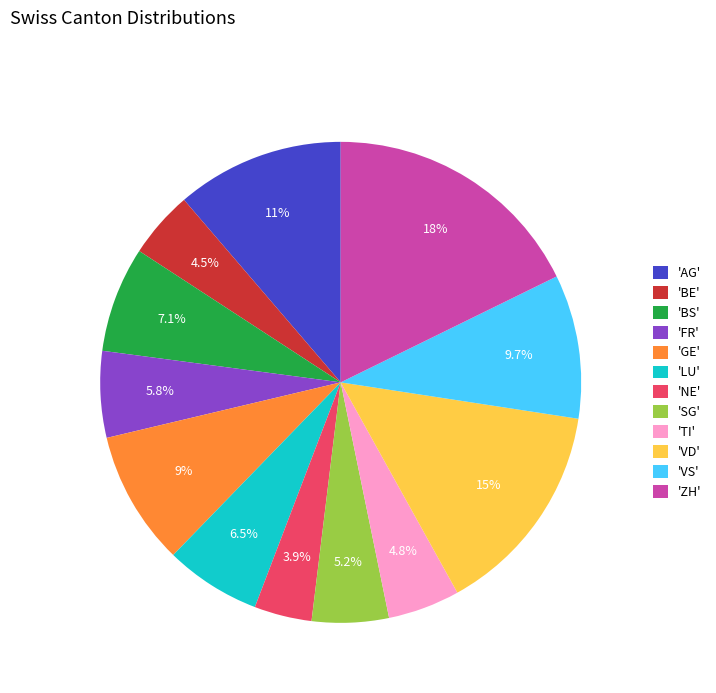

How many slices are in this pie chart?

12